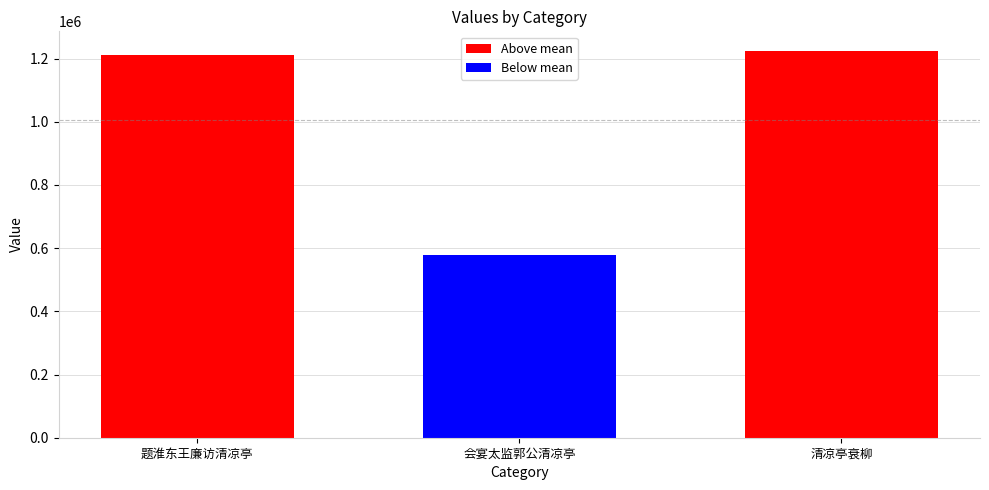

What is the sum of all values?

3015262